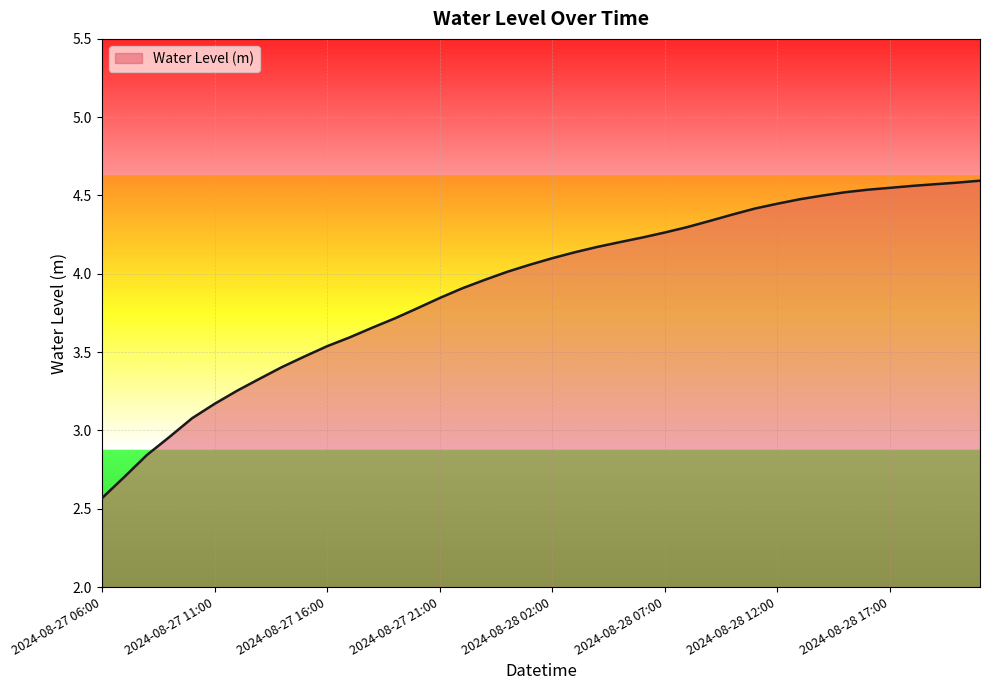

What is the smallest value displayed?

2.6